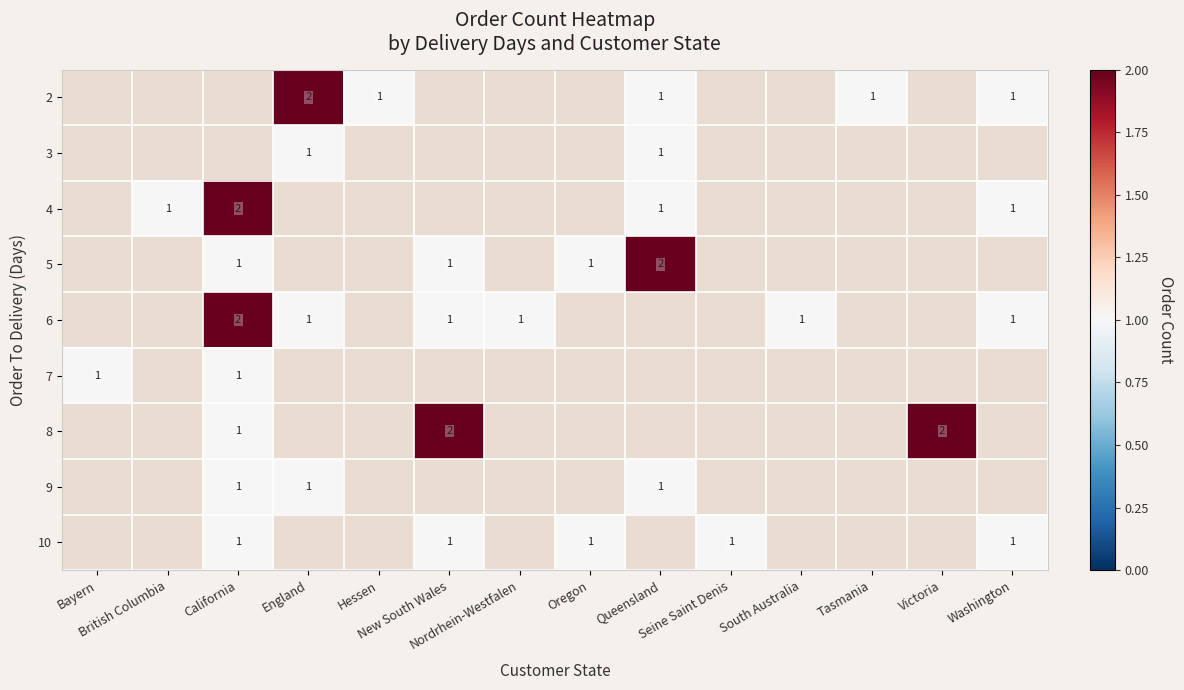

At which category does the chart reach its minimum across all series?

Hessen